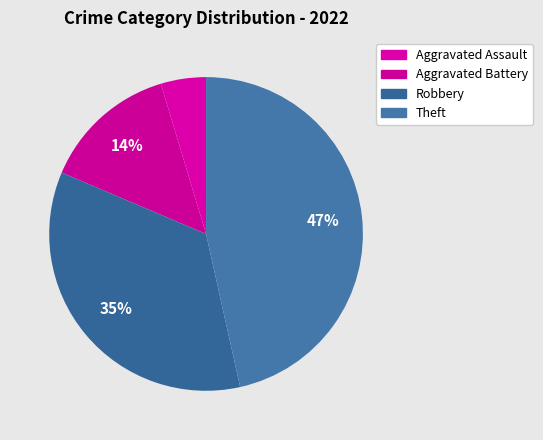

Which category has the biggest portion of the pie?

Theft